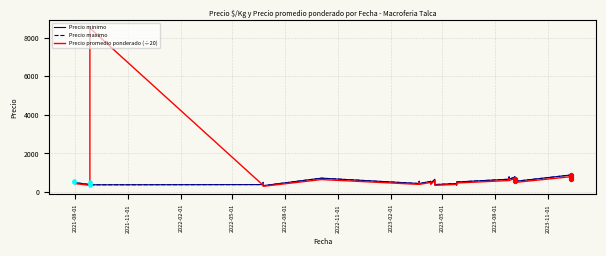

What are all the series names shown in the legend?

Precio minimo, Precio maximo, Precio promedio ponderado (÷20)